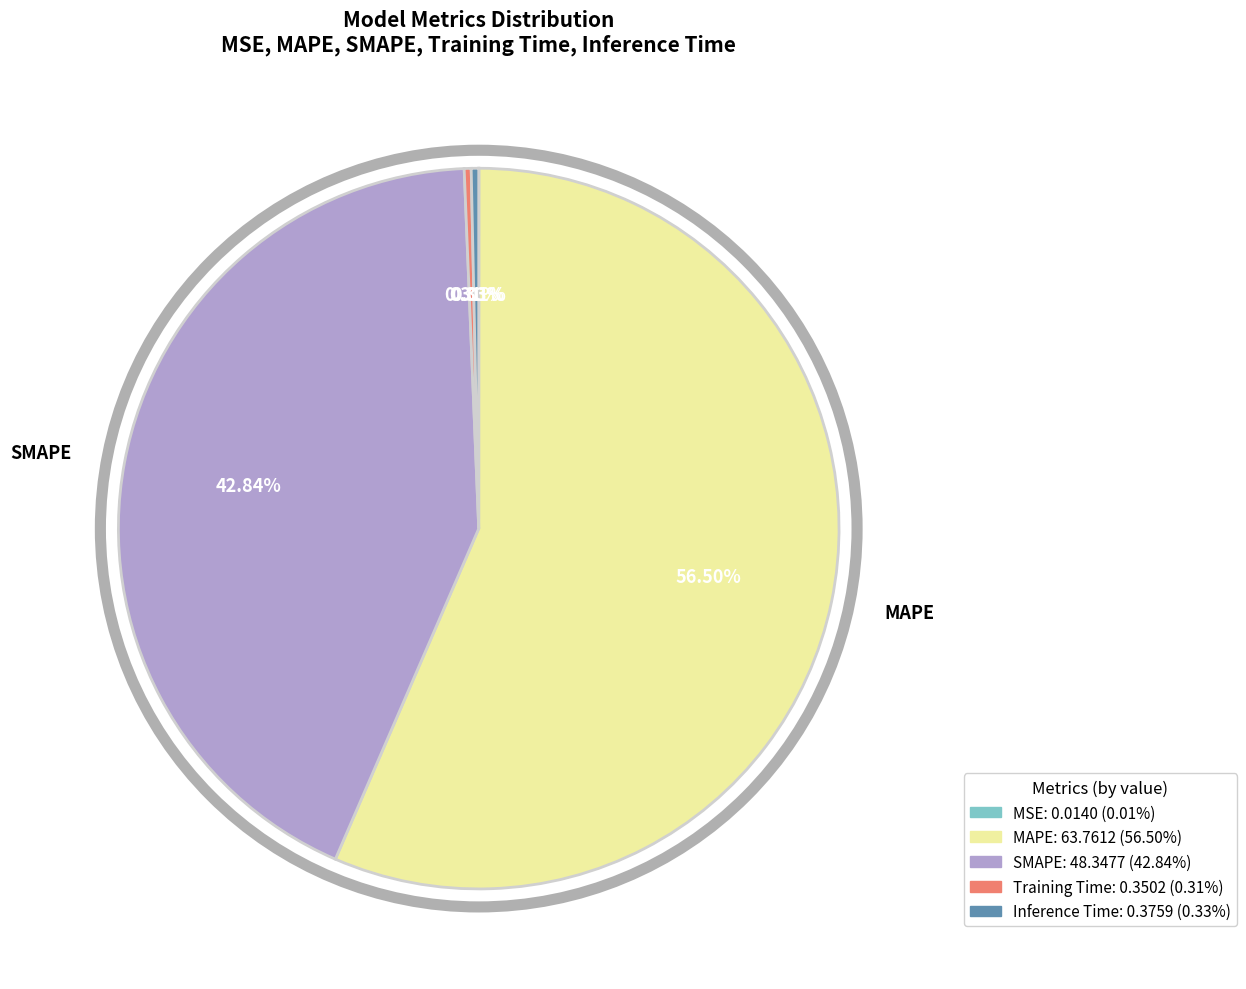

Is there any slice that represents more than half of the pie?

Yes